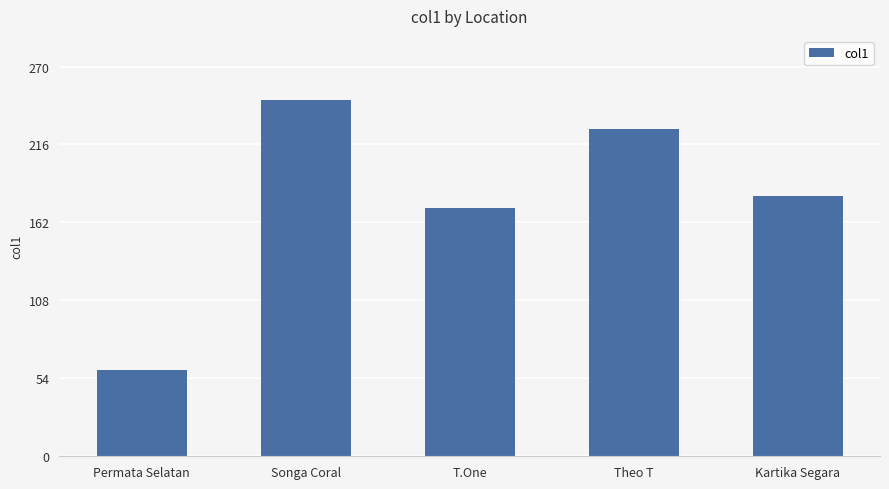

At which label is the value closest to 153?

T.One